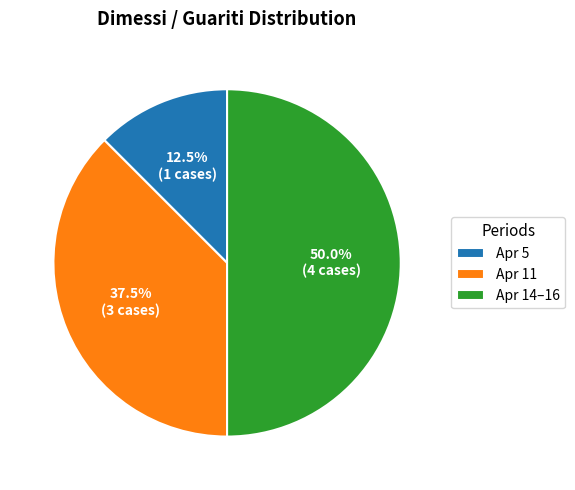

Combined, what portion of the pie is Apr 14–16 and Apr 11?

87.5%